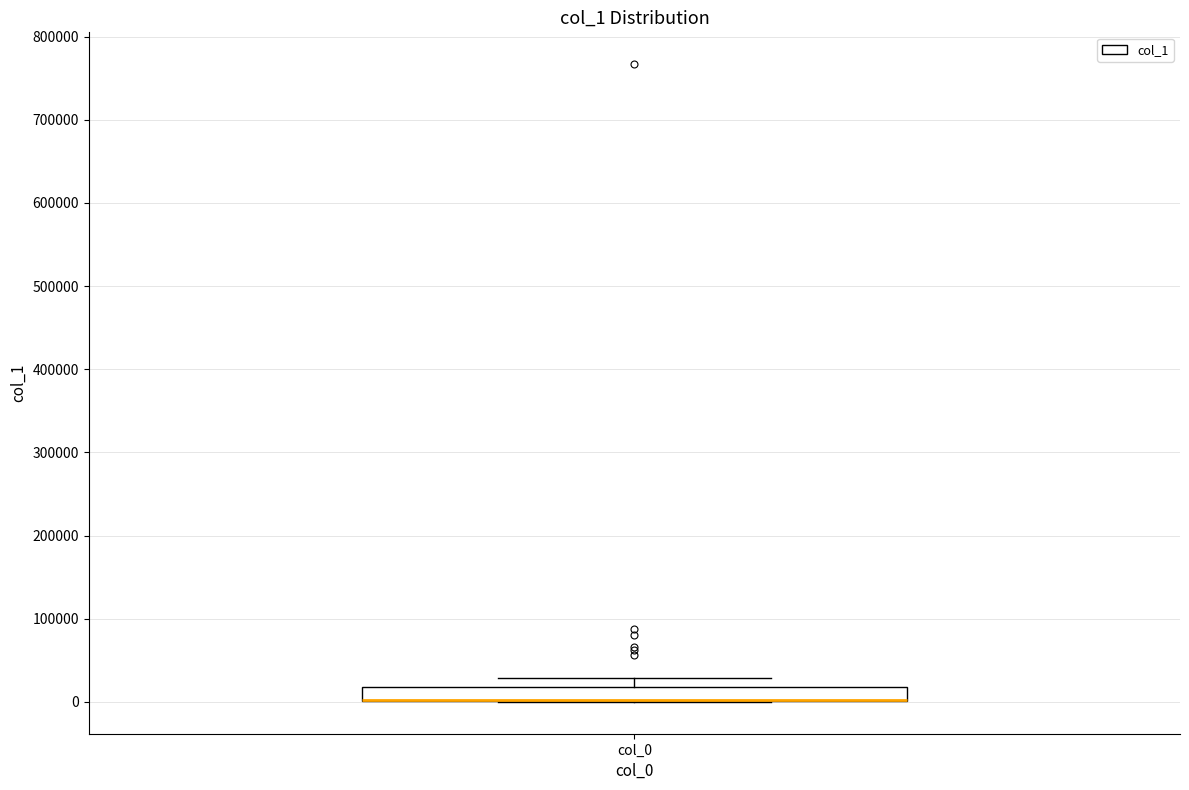

Transcribe this box plot: give where the median line is, the range the box spans, and where the two whiskers end, as read against the y-axis. The values are not printed on the chart, so give them approximately, as read against the axis.

median 0 (drawn on the box's lower edge), box 0 to 20000, whiskers 0 to 30000